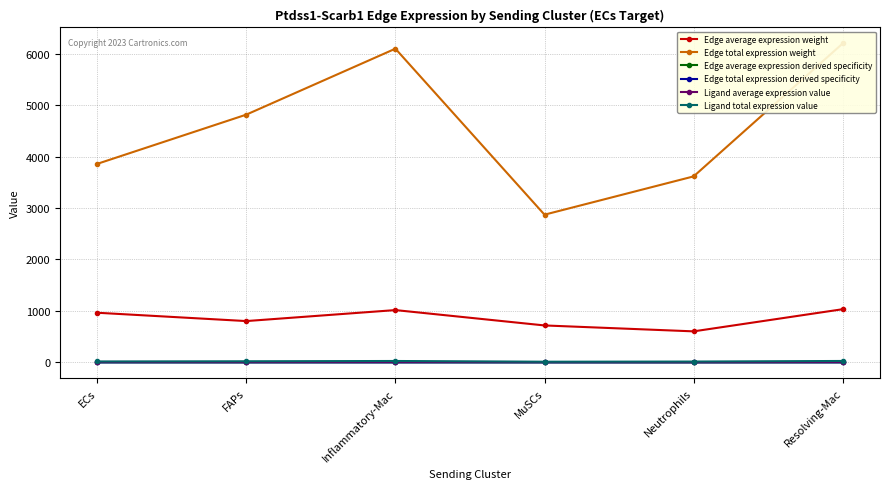

The value of Edge average expression weight at FAPs is 802.3. True or false?

True